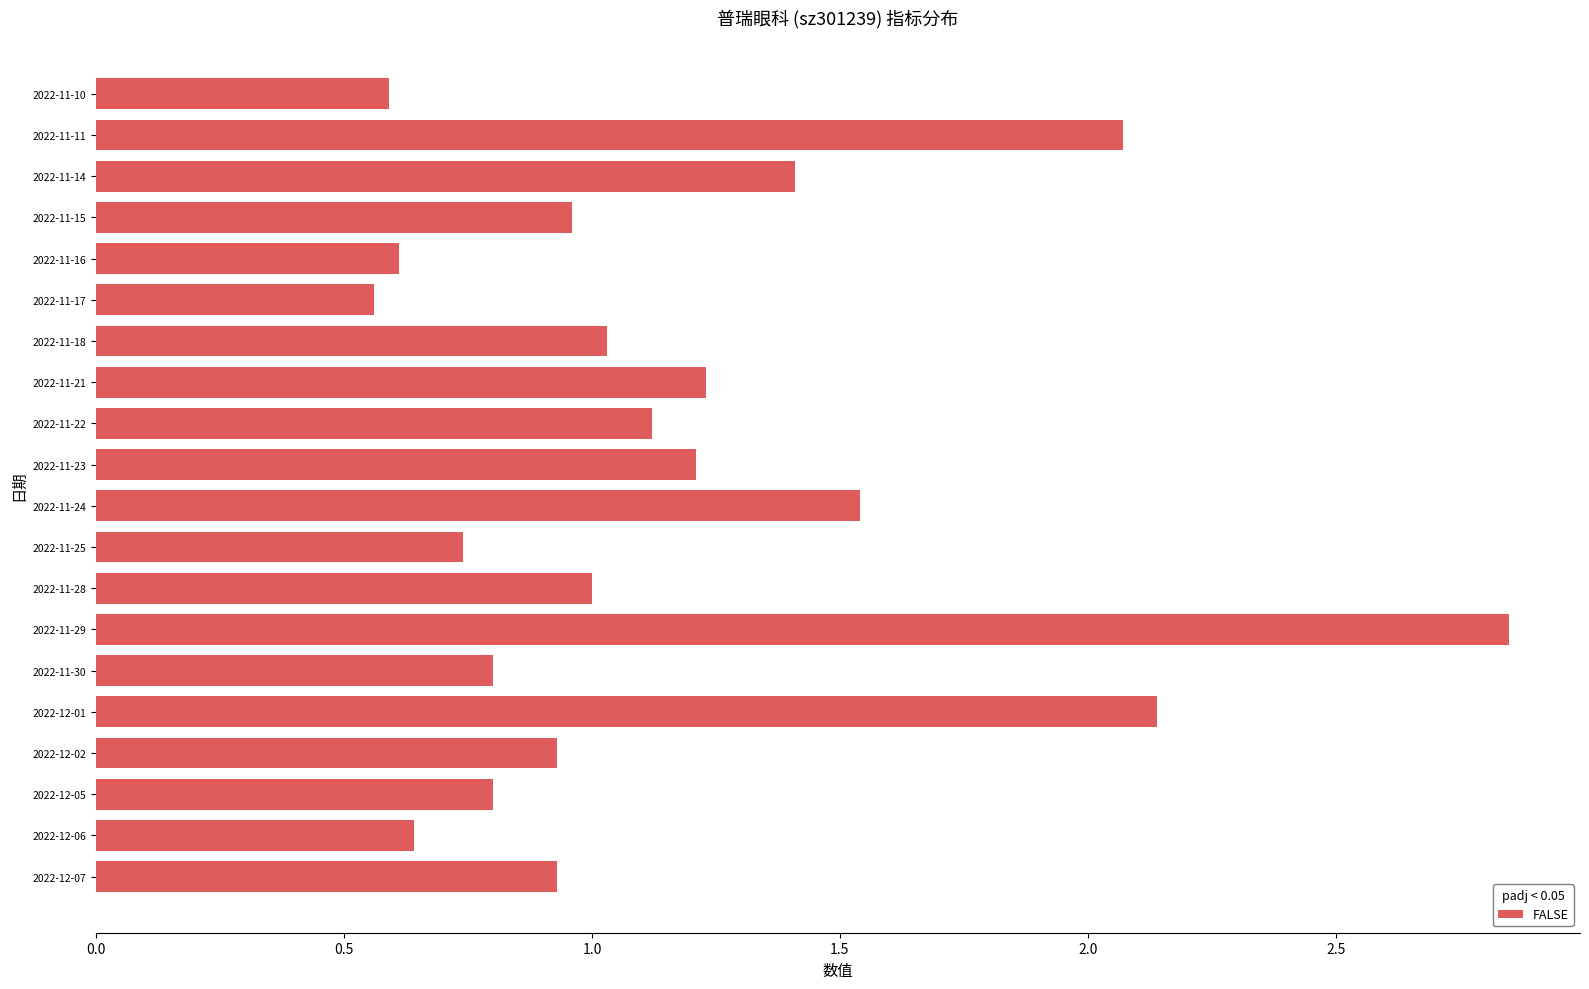

At which category does the chart reach its minimum across all series?

2022-11-17